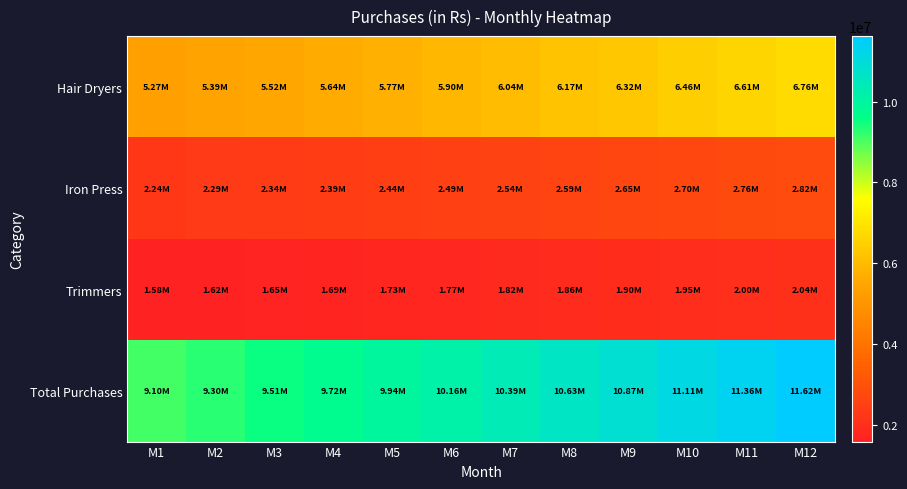

What is the smallest value displayed?

1579200.0